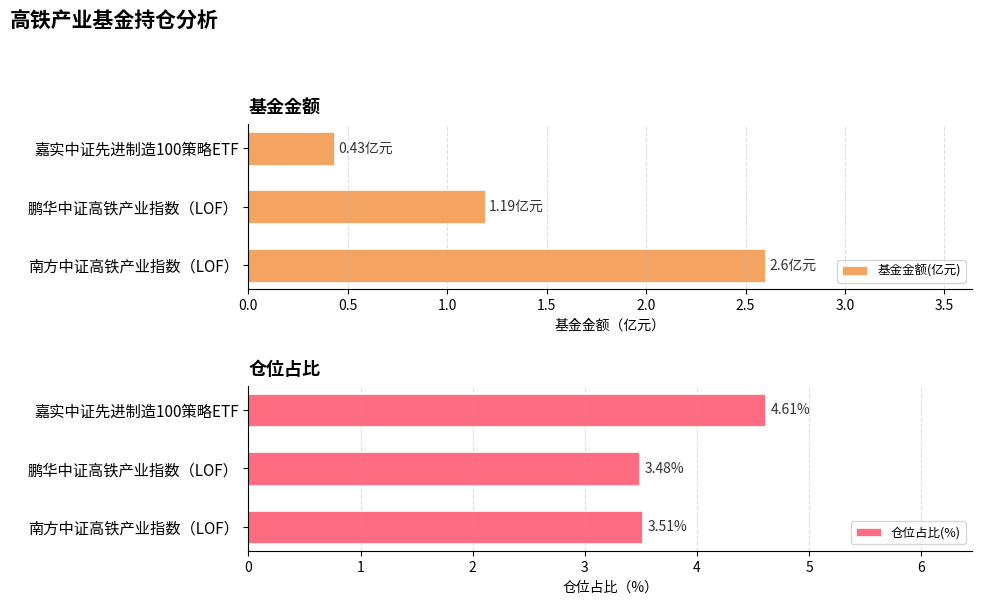

What is the sum of all 基金金额(亿元) values?

4.2